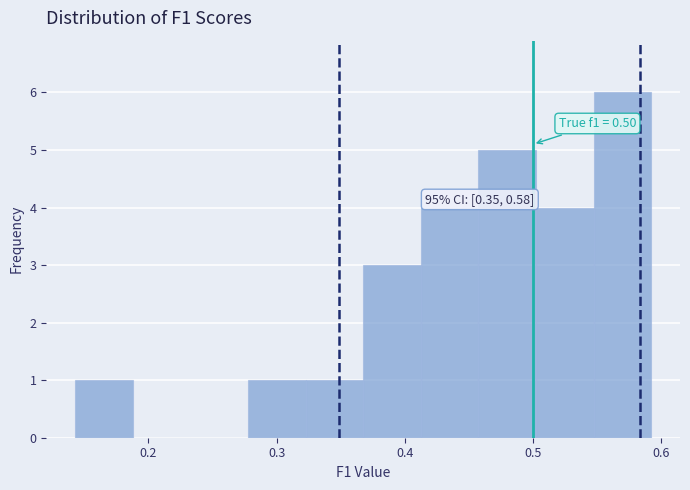

Which range on the x-axis has the tallest bar?

0.55 to 0.59